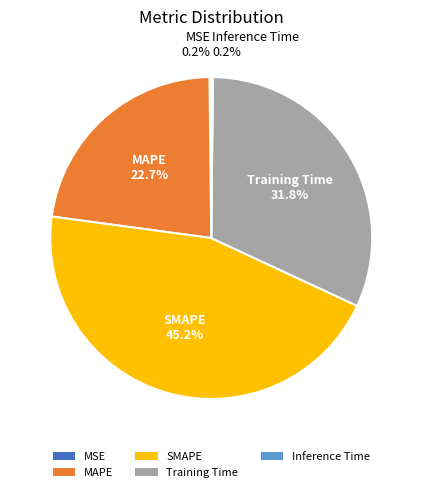

What is the ratio of the value at MAPE to the value at SMAPE?

0.5